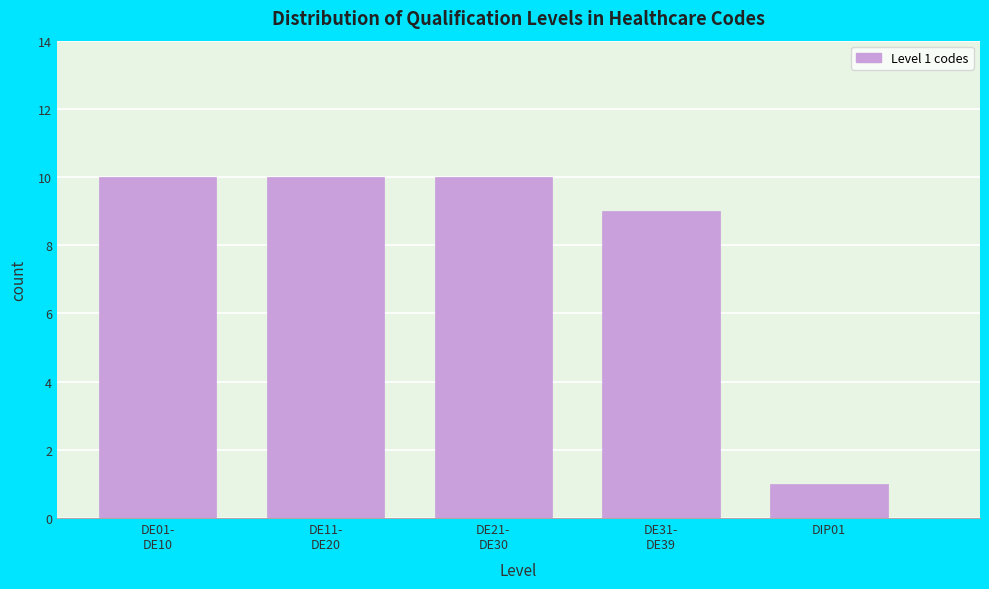

Reading left to right, transcribe all the data shown in this chart.

10	10	10	9	1